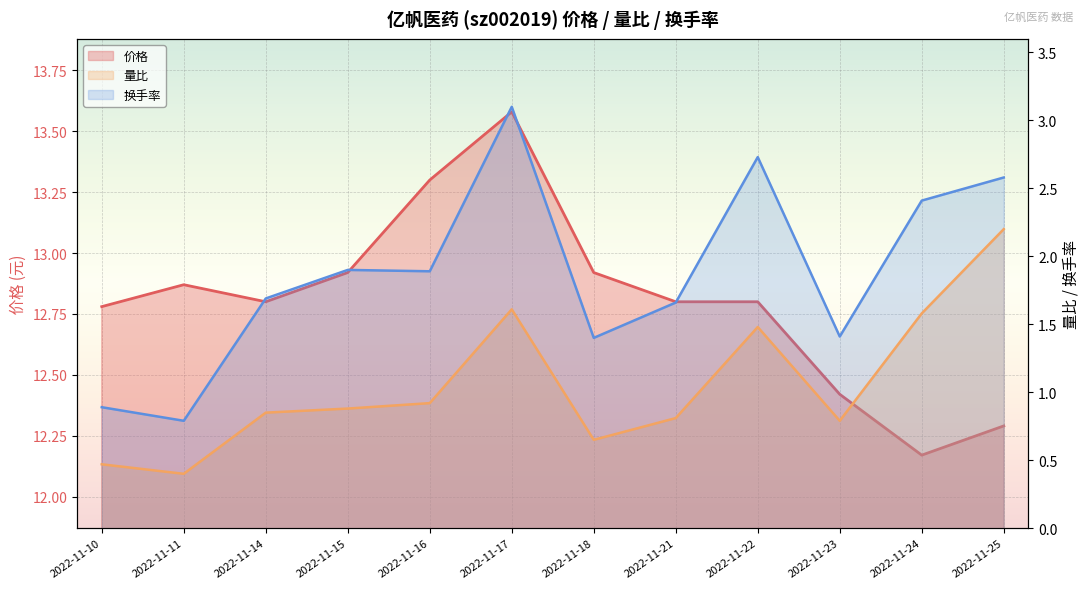

Which series has the largest total across all categories?

价格